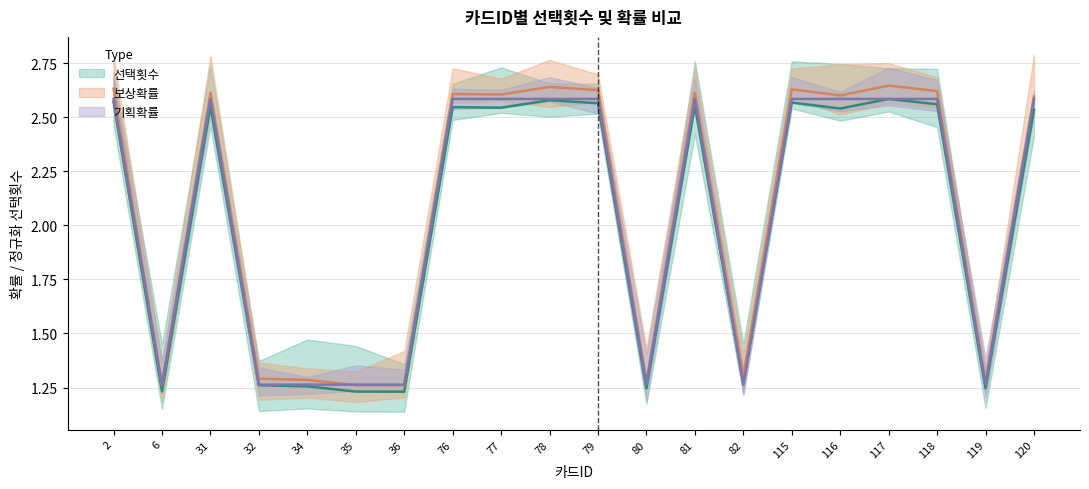

Which series has the widest spread of values?

선택횟수